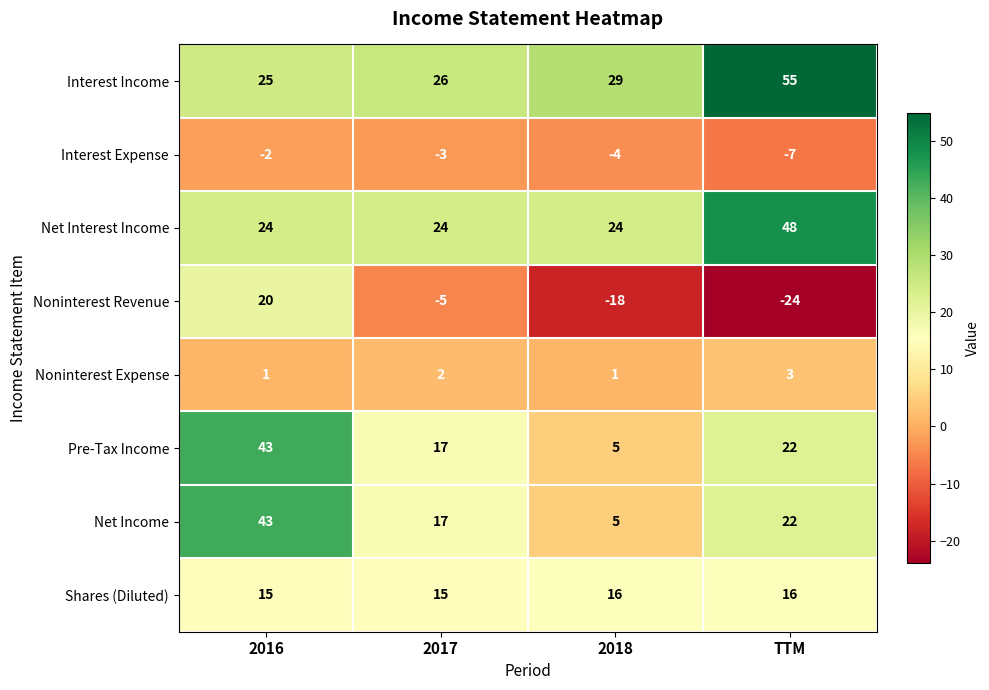

What is the difference between the second highest and second lowest values in the Pre-Tax Income series?

5